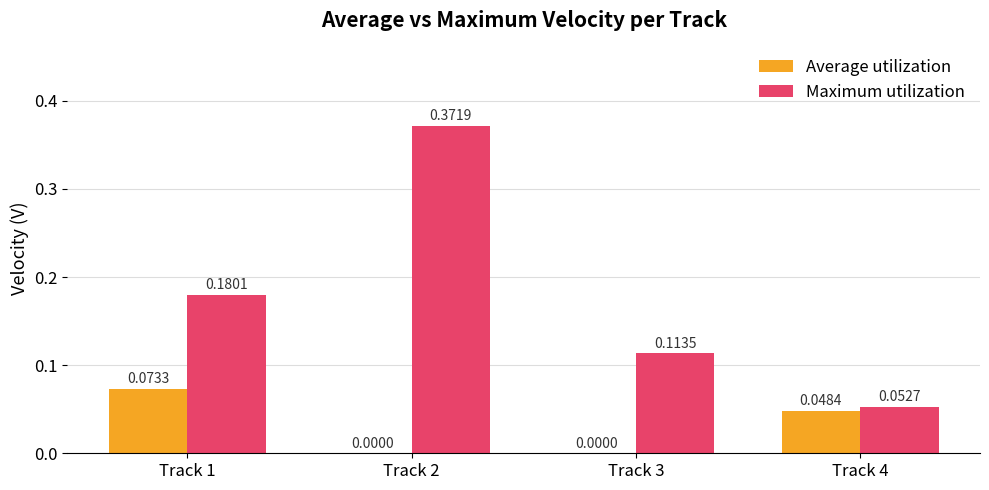

At which category is the sum across all series the highest?

Track 2